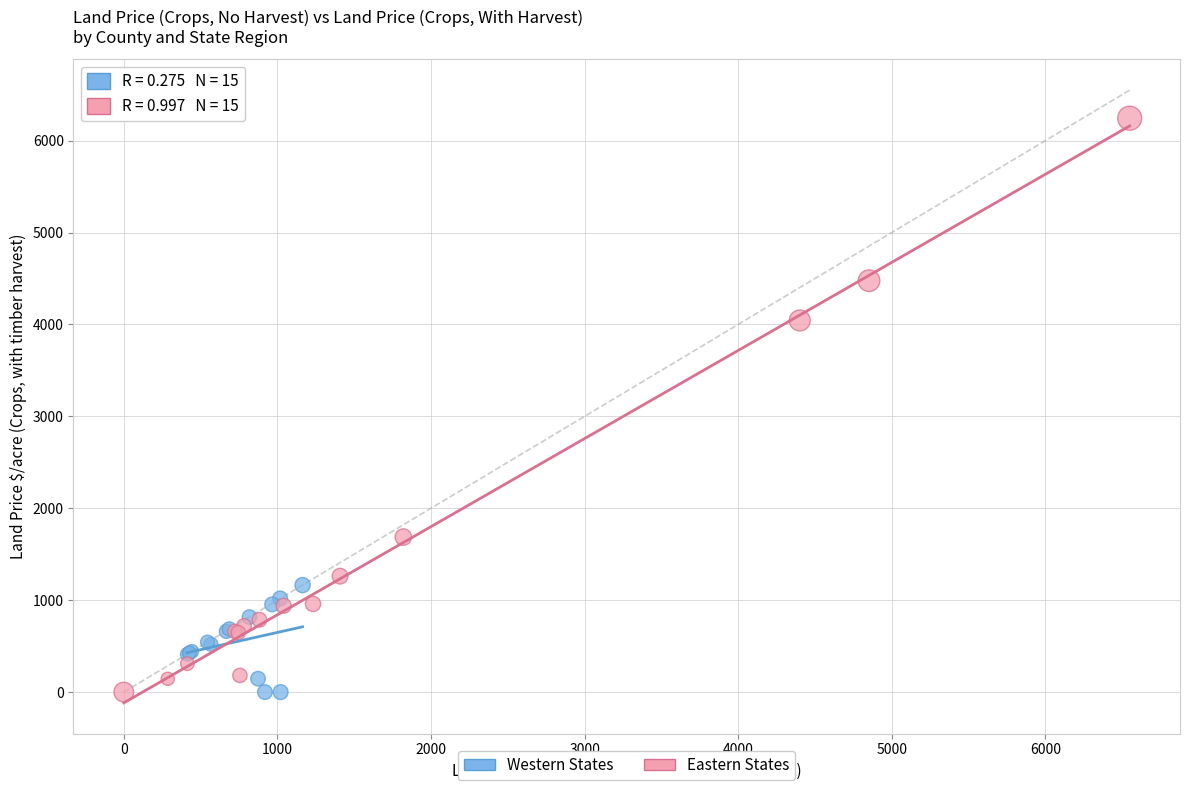

Which series has the largest Y range (max minus min)?

Eastern States